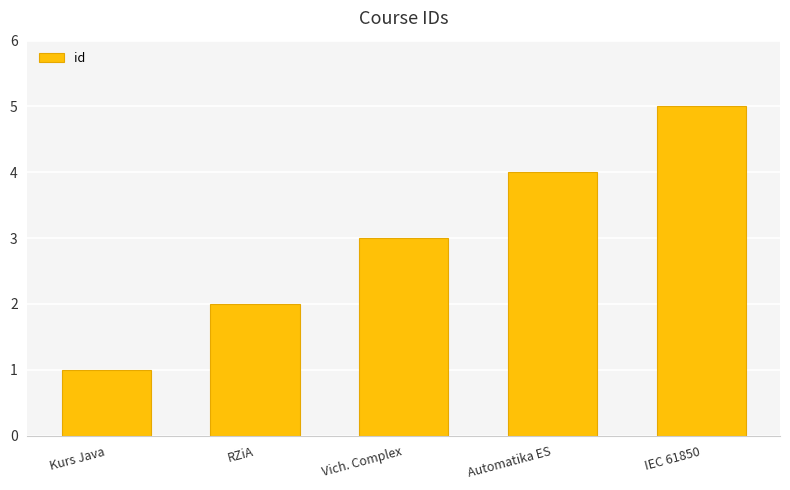

Between Kurs Java and RZiA, which is larger?

RZiA